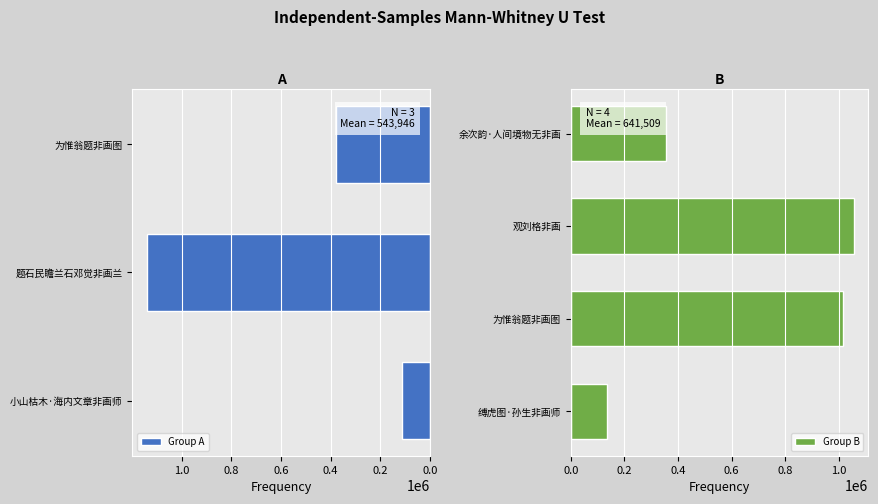

Reading right to left, list all the values displayed in this chart.

余次韵·人间境物无非画=355836	观刘格非画=1058182	为惟翁题非画图=1017592	缚虎图·孙生非画师=134429	为惟翁题非画图=376383	题石民瞻兰石邓觉非画兰=1141791	小山枯木·海内文章非画师=113664